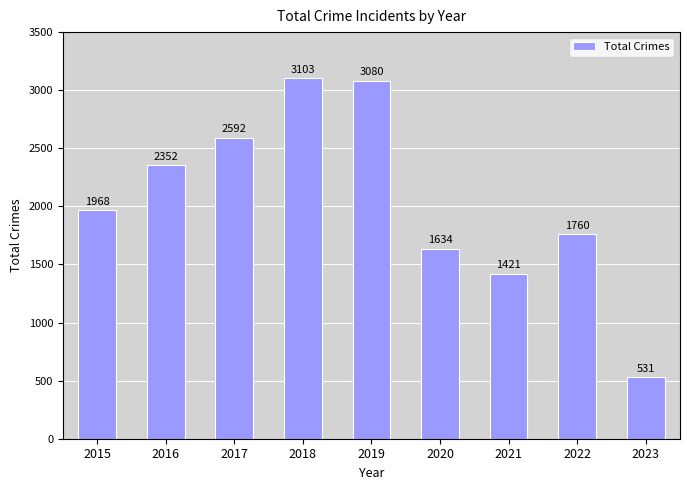

Are the bars grouped side by side (vs. stacked)?

No